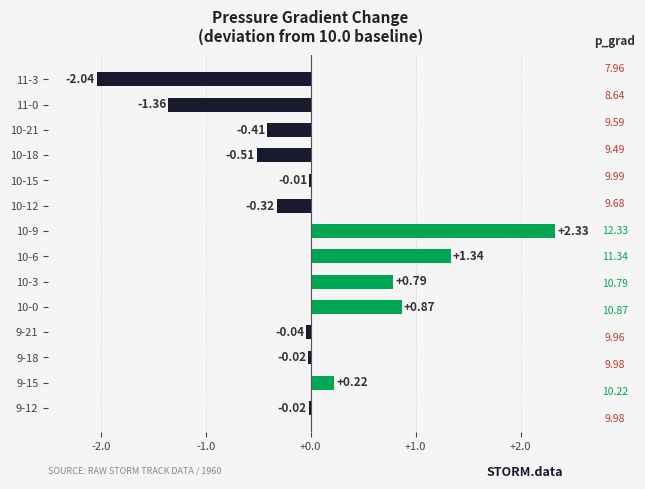

Count the number of values greater than 0.

5